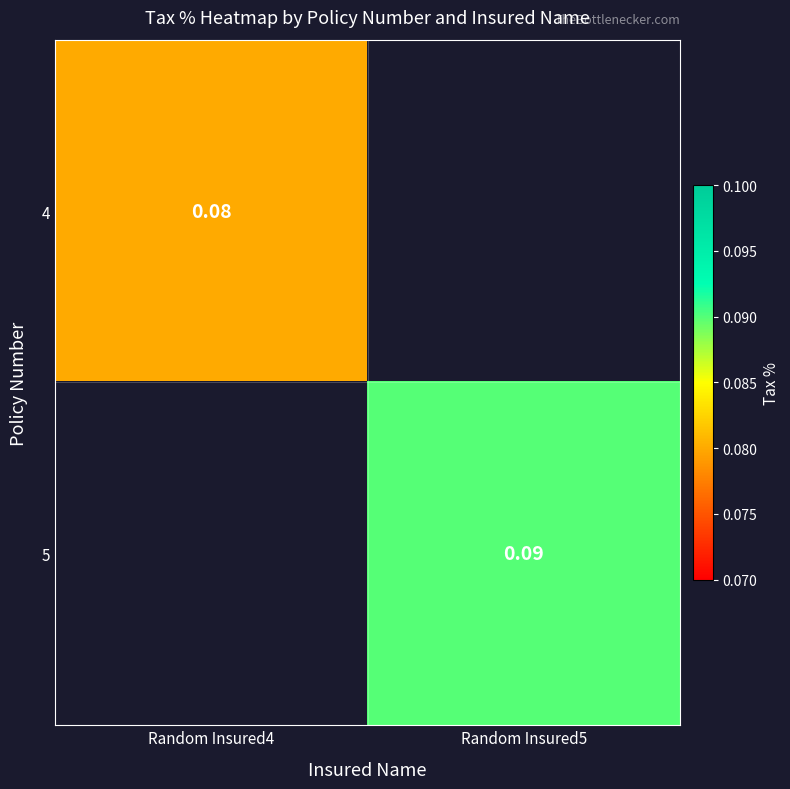

Is the value of 5 at Random Insured5 greater than the value of 4 at Random Insured4?

Yes